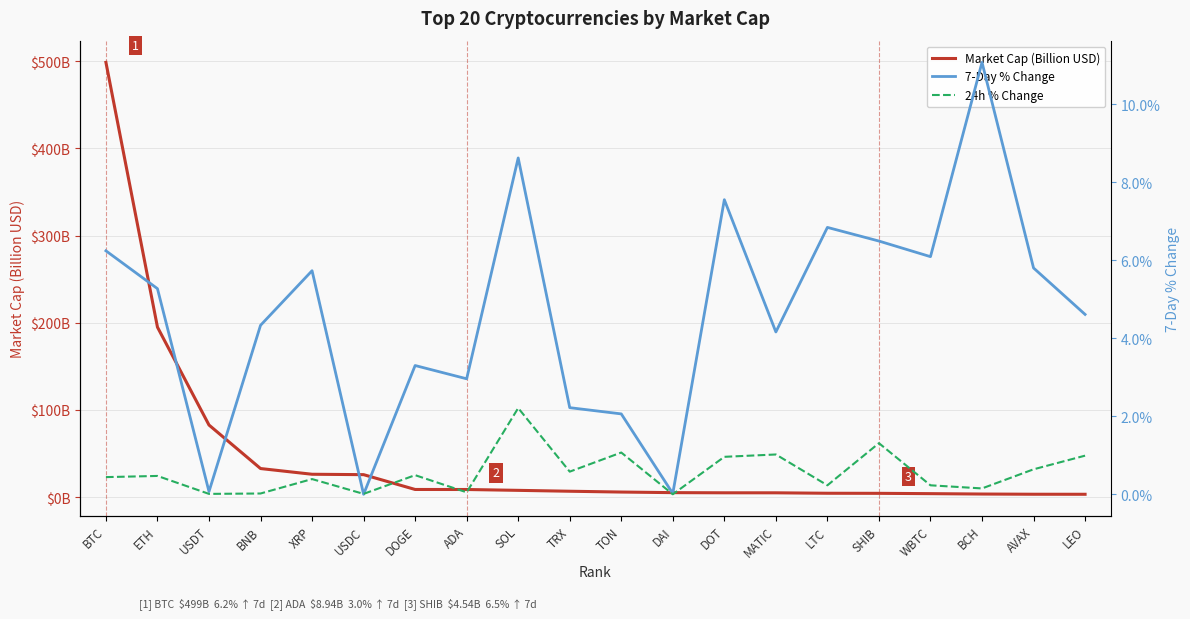

True or false: 7-Day % Change and 24h % Change cross at least once.

True